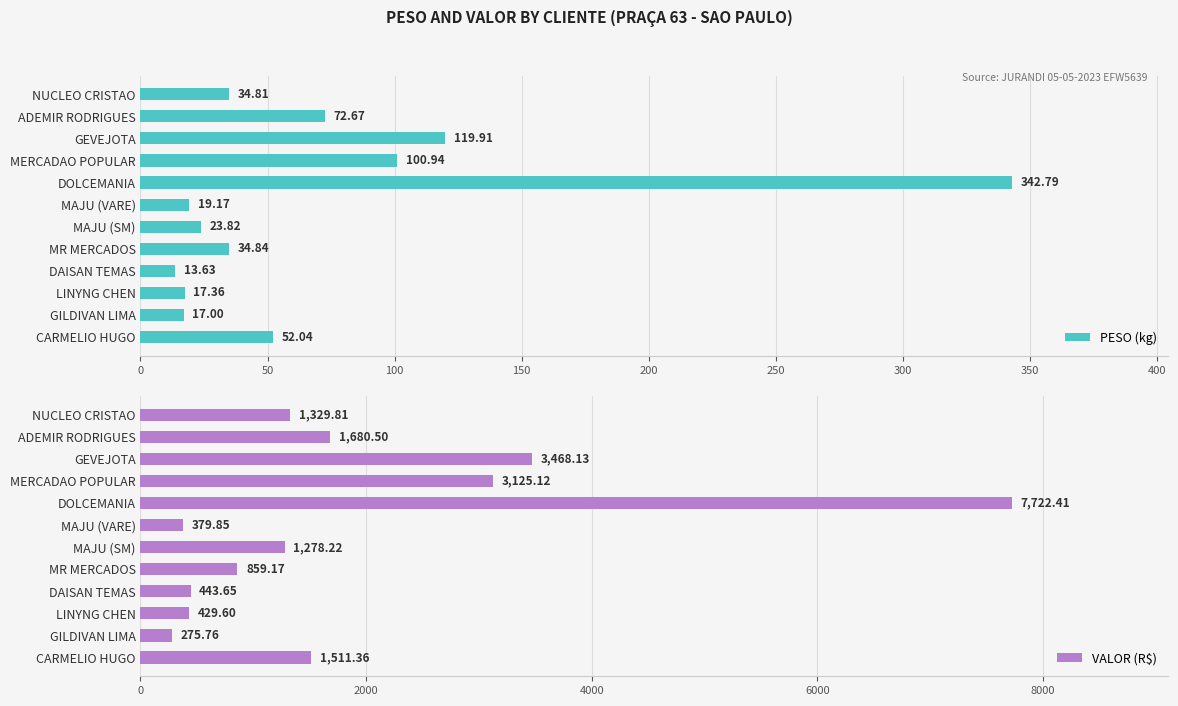

What is the average value of the PESO (kg) series?

70.7